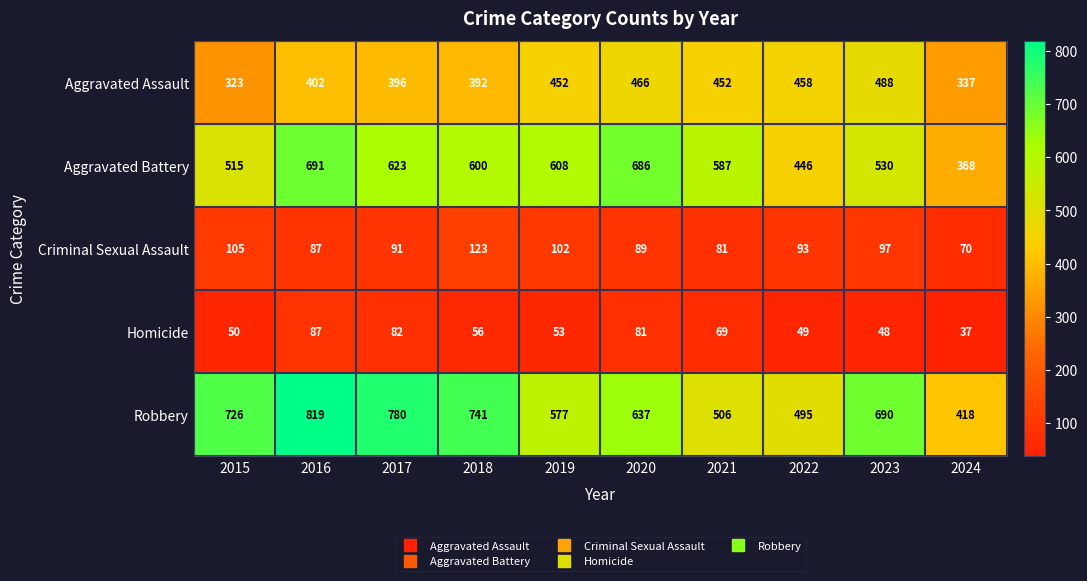

At which label does Aggravated Battery first exceed 600?

2016